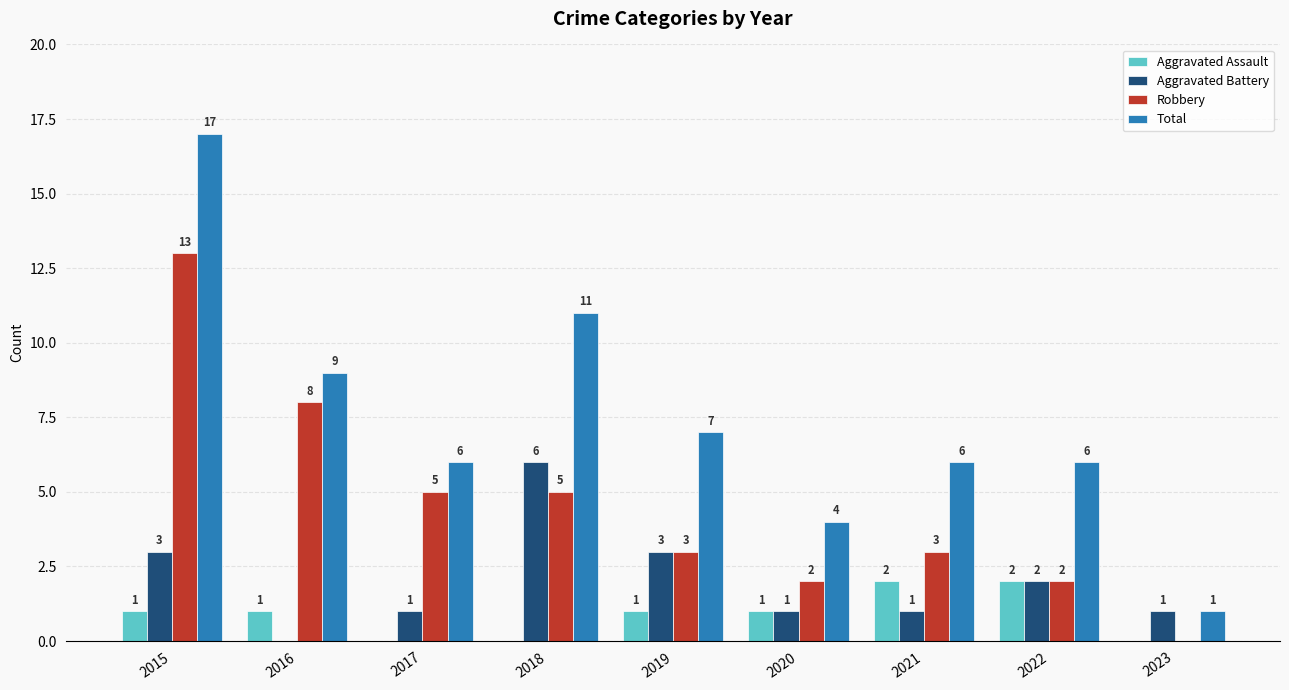

Reading right to left, extract all data points from this chart.

Aggravated Assault: 2023=0	2022=2	2021=2	2020=1	2019=1	2018=0	2017=0	2016=1	2015=1
Aggravated Battery: 2023=1	2022=2	2021=1	2020=1	2019=3	2018=6	2017=1	2016=0	2015=3
Robbery: 2023=0	2022=2	2021=3	2020=2	2019=3	2018=5	2017=5	2016=8	2015=13
Total: 2023=1	2022=6	2021=6	2020=4	2019=7	2018=11	2017=6	2016=9	2015=17